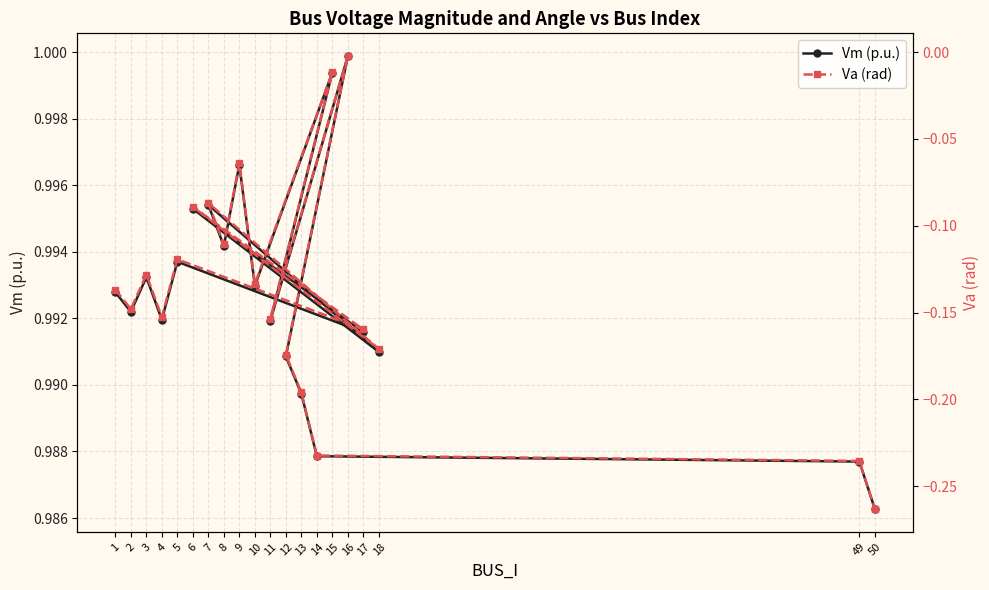

Where is the first local minimum for Va (rad)?

2